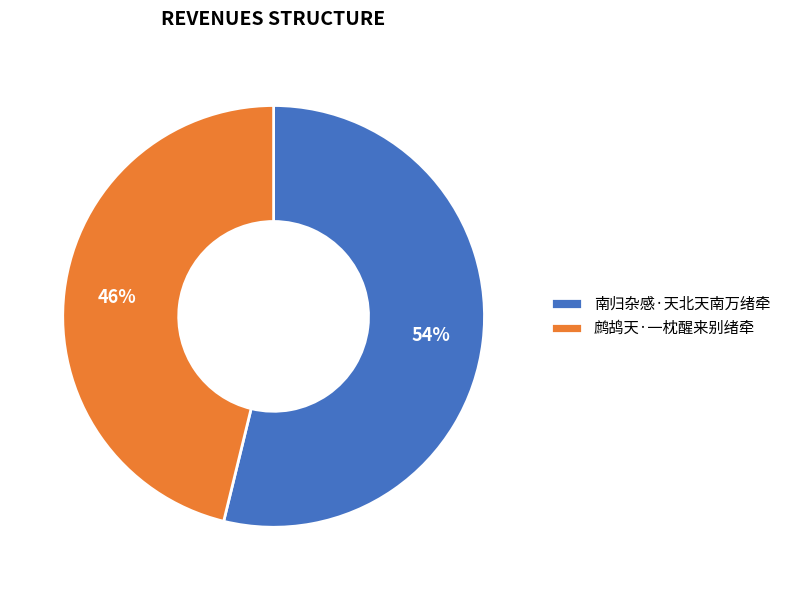

The 鹧鸪天·一枕醒来别绪牵 slice represents 46% of the pie. True or false?

True